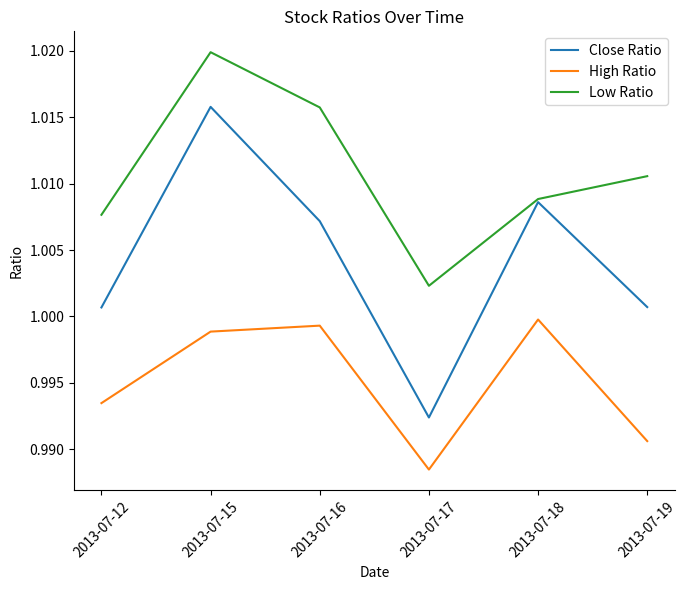

Which label corresponds to the smallest value in the chart?

2013-07-17